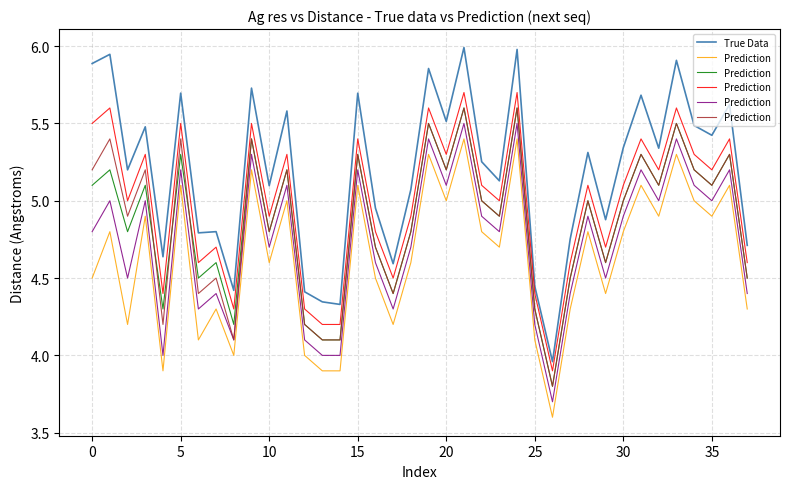

Does the chart have visible grid lines?

Yes